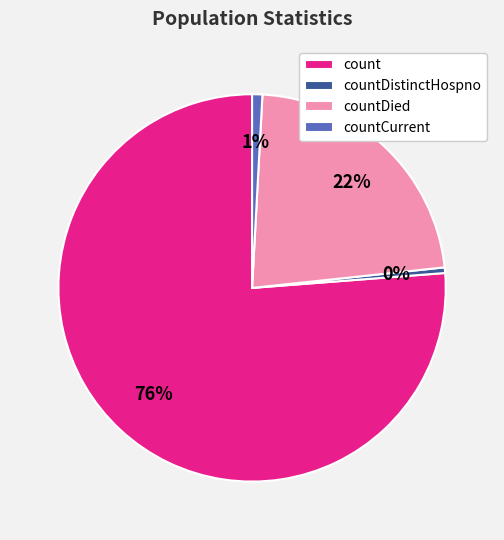

Count the number of slices in the pie.

4